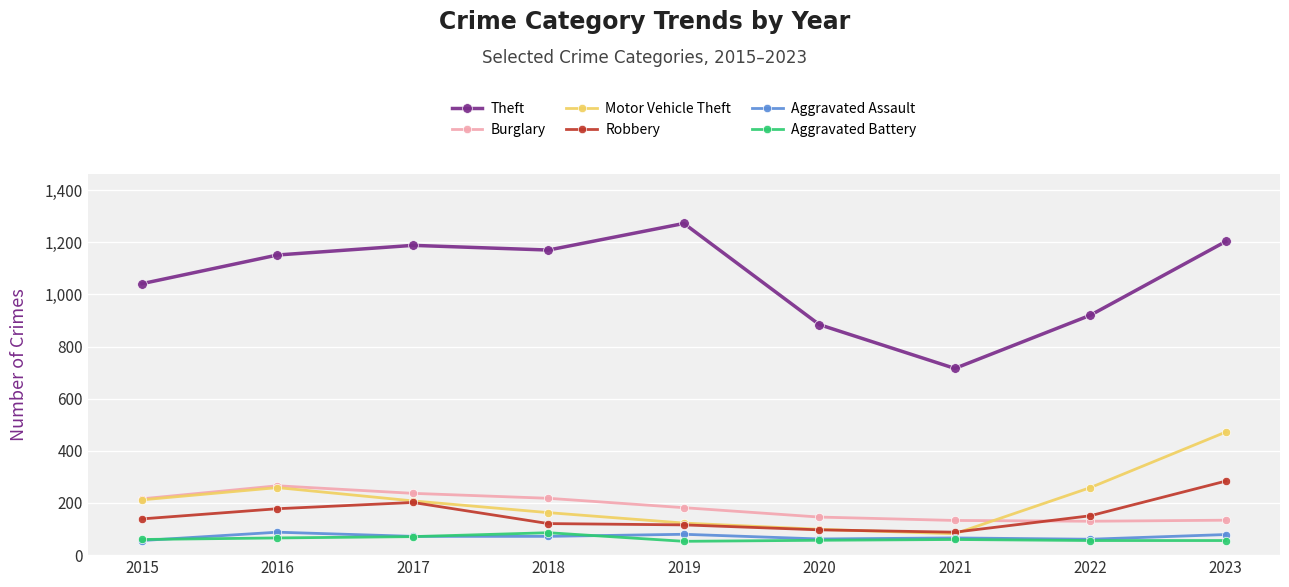

Where is the first local maximum for Motor Vehicle Theft?

2016